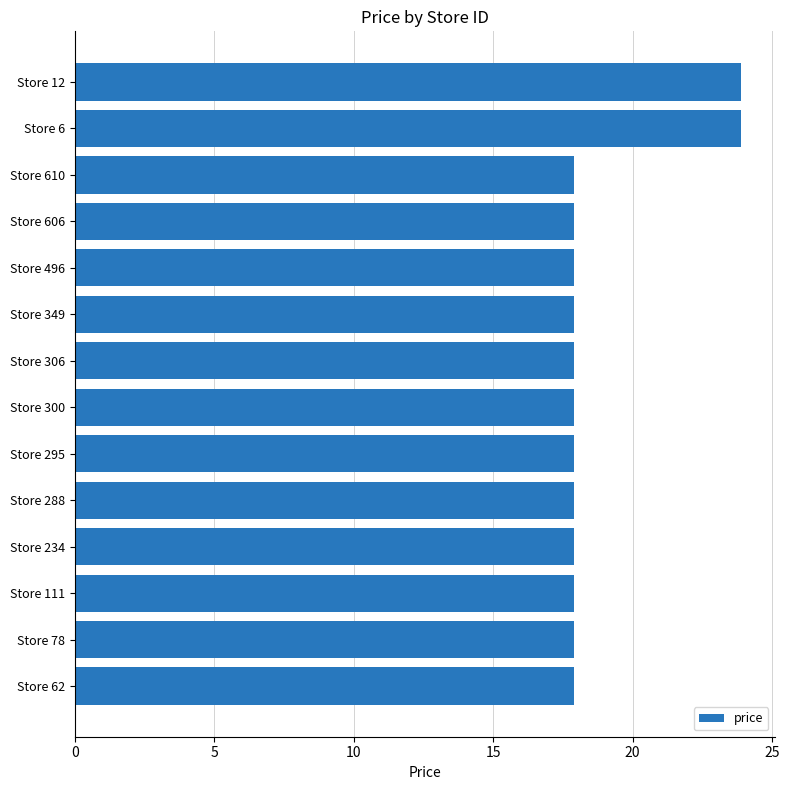

The chart shows a value of 7.0 at Store 300. True or false?

False